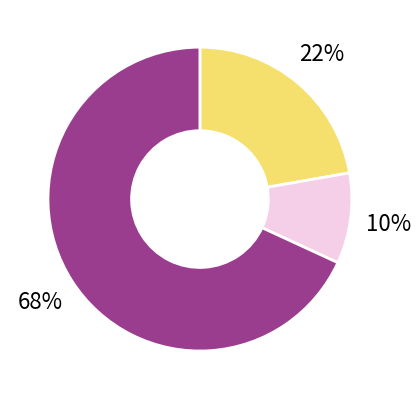

How many segments does this pie chart have?

3